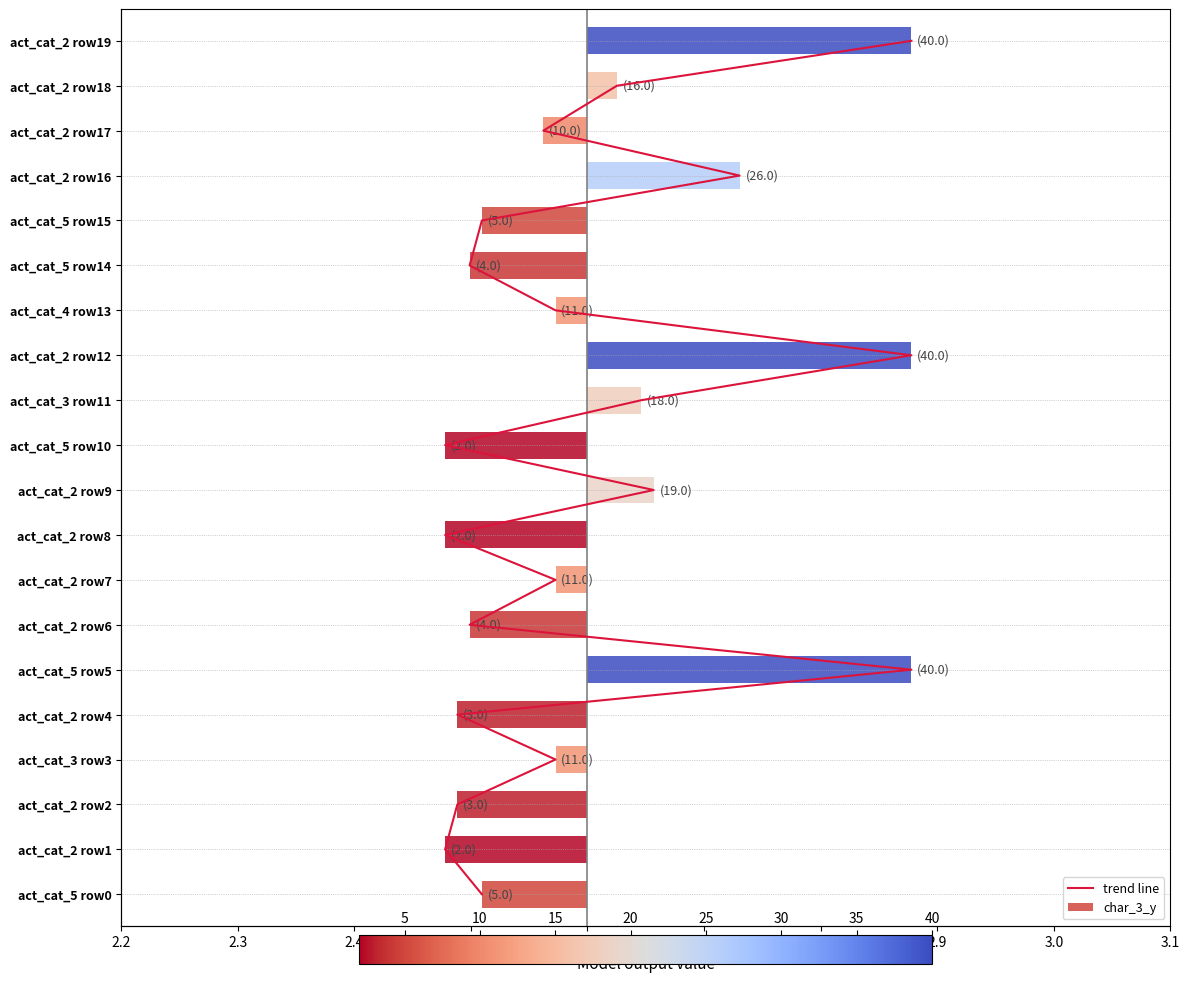

Does the chart contain stacked bars?

No